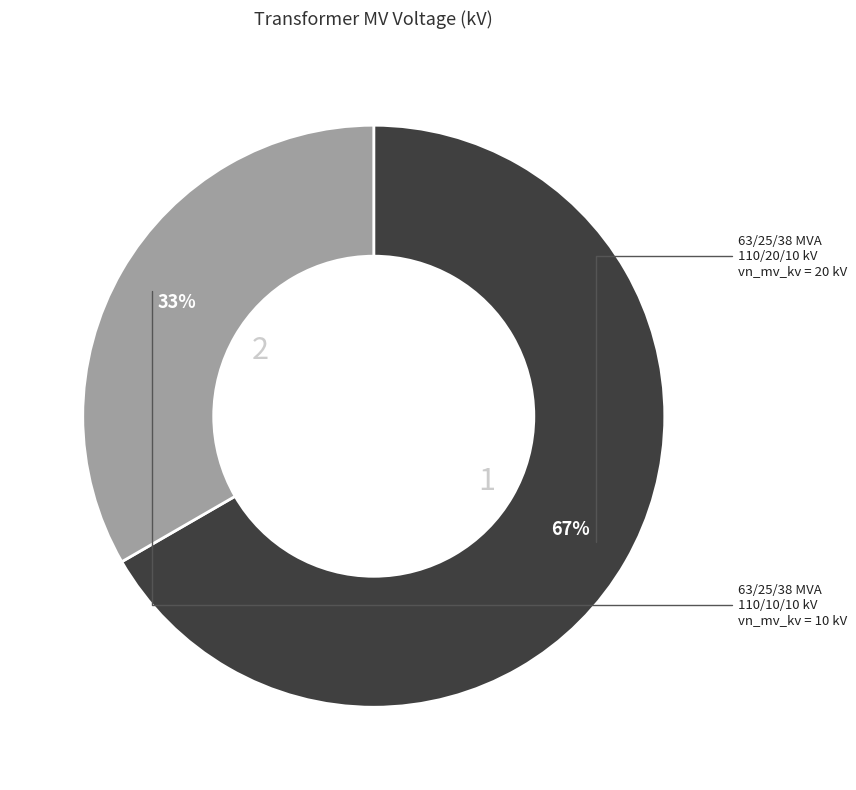

Is there any slice that represents more than half of the pie?

Yes